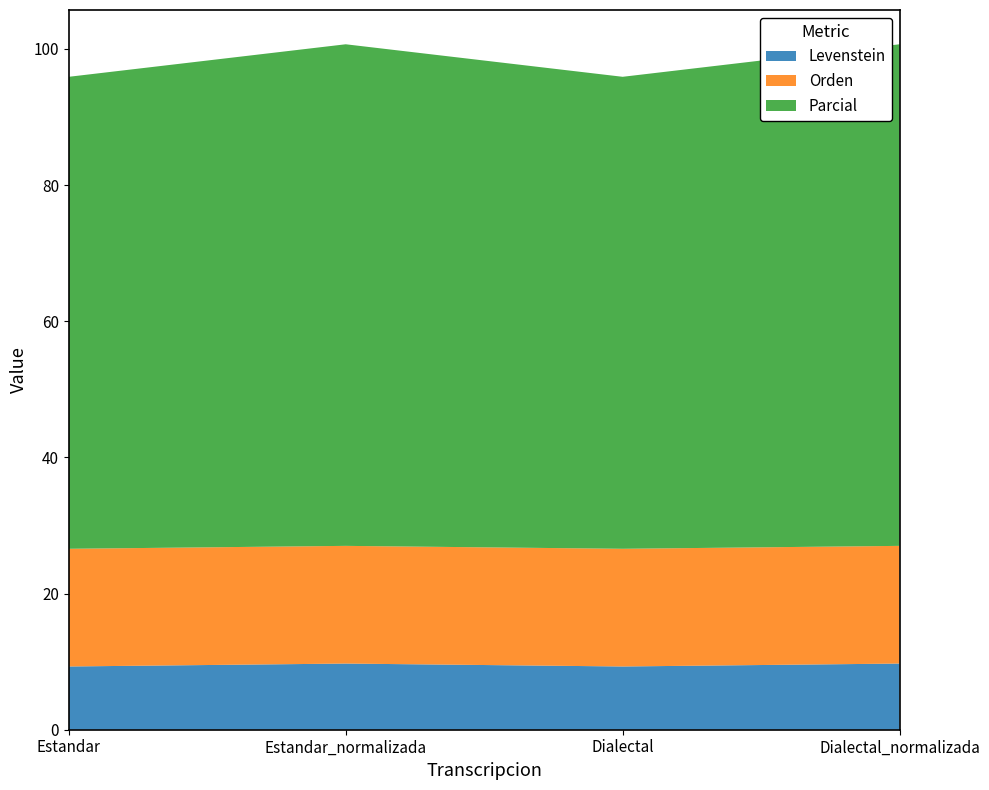

Reading right to left, extract all data points from this chart.

Levenstein: Dialectal_normalizada=9.7	Dialectal=9.3	Estandar_normalizada=9.7	Estandar=9.3
Orden: Dialectal_normalizada=17.3	Dialectal=17.3	Estandar_normalizada=17.3	Estandar=17.3
Parcial: Dialectal_normalizada=73.7	Dialectal=69.3	Estandar_normalizada=73.7	Estandar=69.3